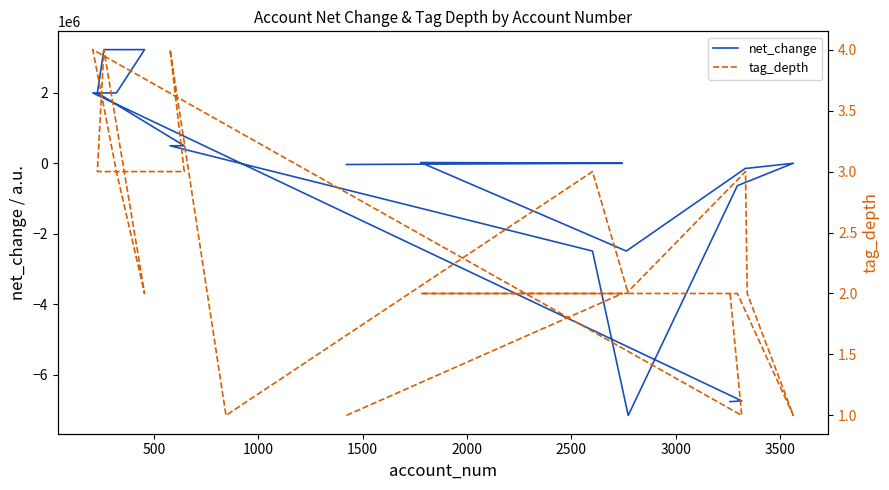

Count the number of data series in this chart.

2